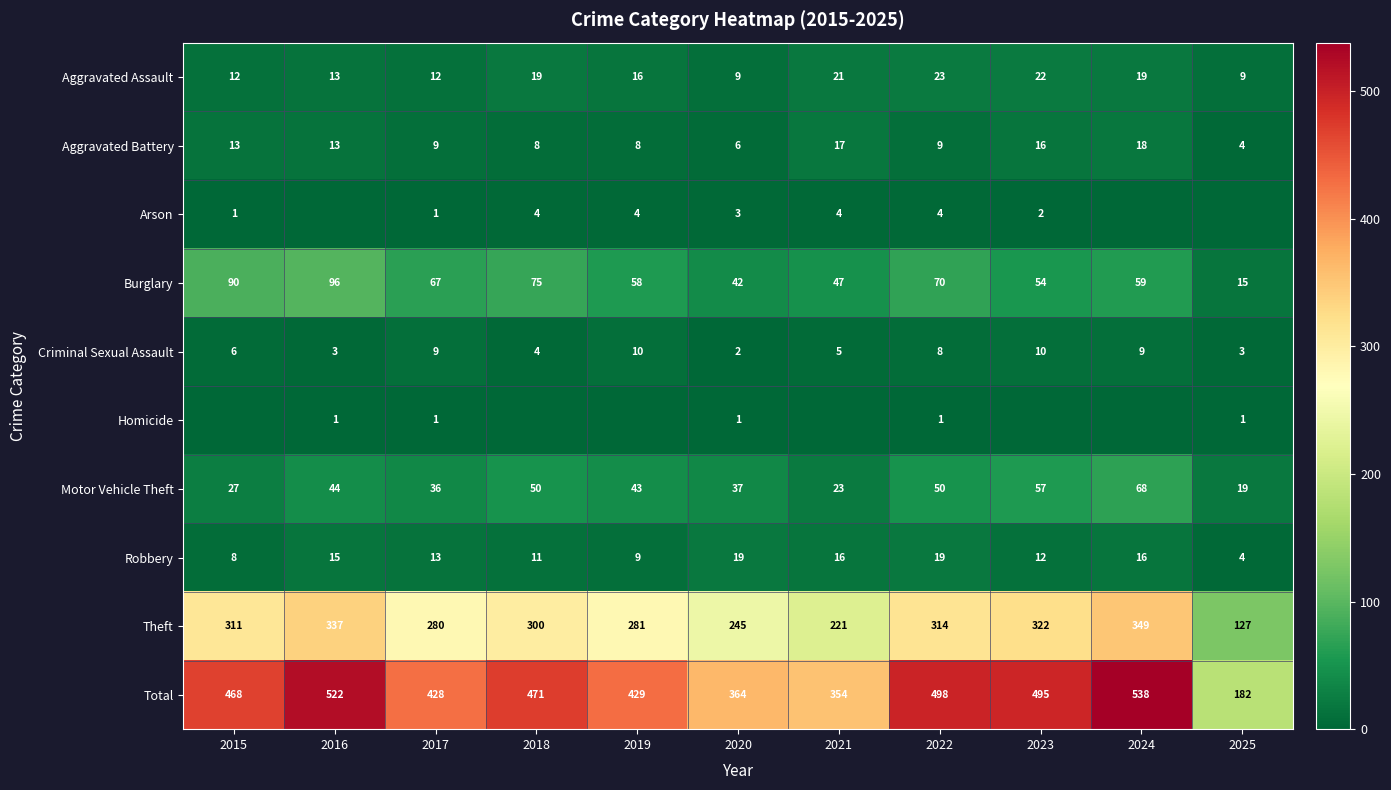

What is the difference between the Aggravated Assault values at 2023 and 2024?

3